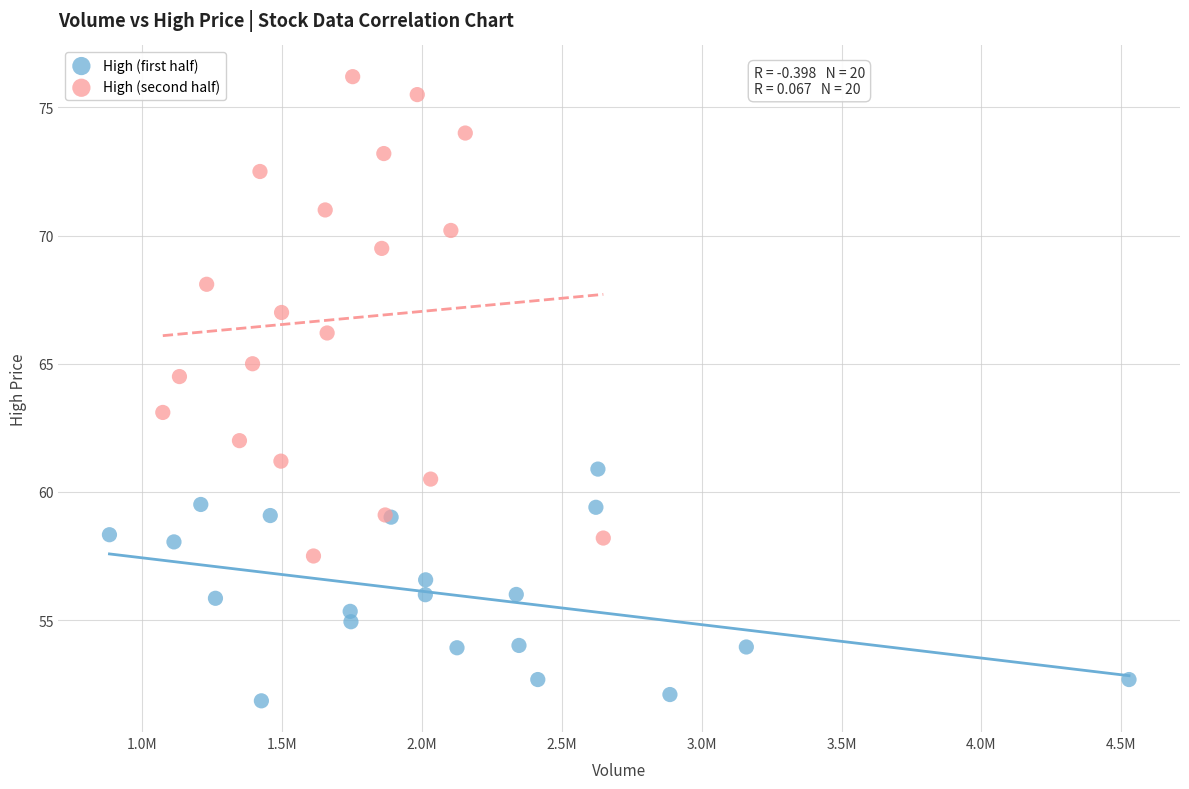

Which series contains the lowest Y value?

High (first half)